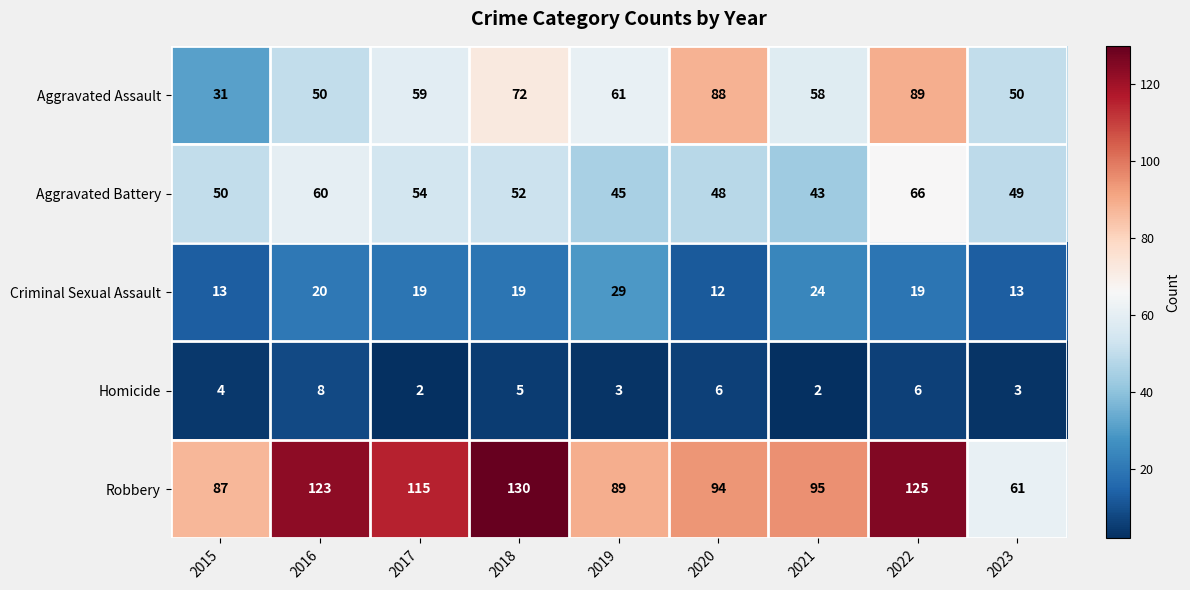

The value of Criminal Sexual Assault at 2019 is 15. True or false?

False